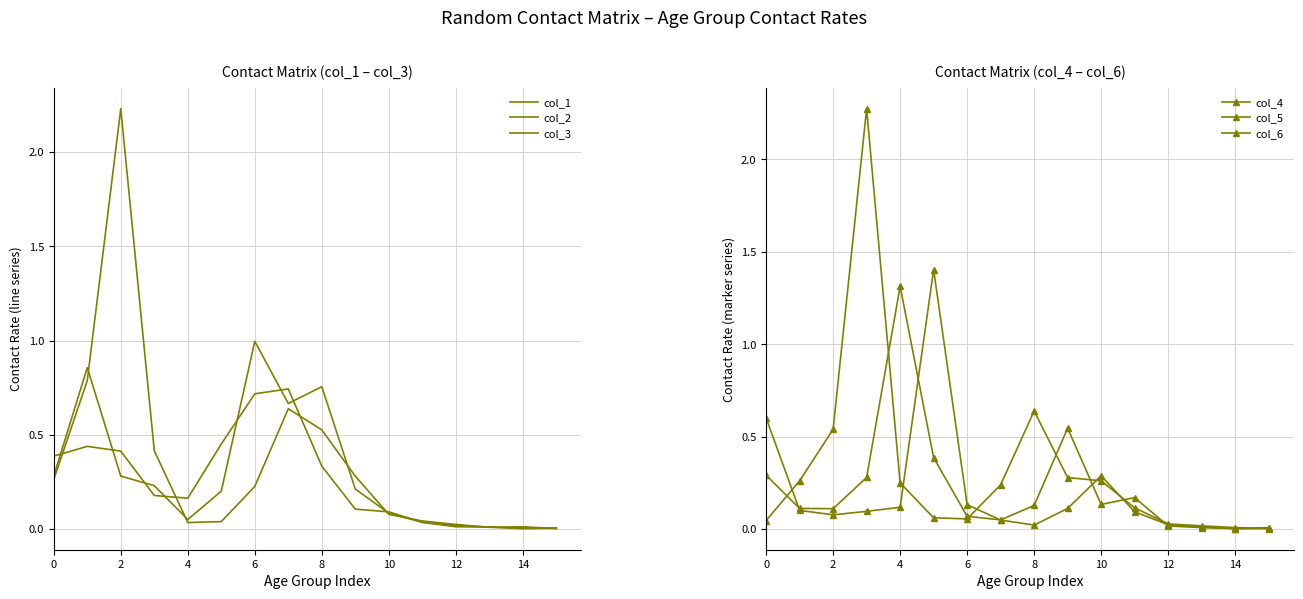

What is the label of the 4th point from the left?

6